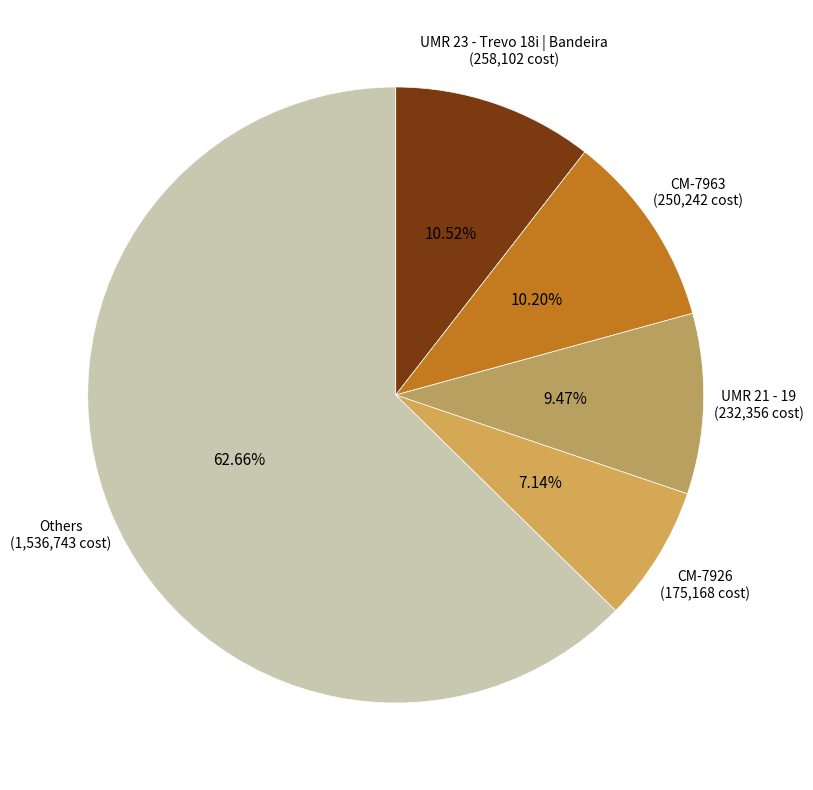

What is the ratio of the value at CM-7963 to the value at CM-7926?

1.4